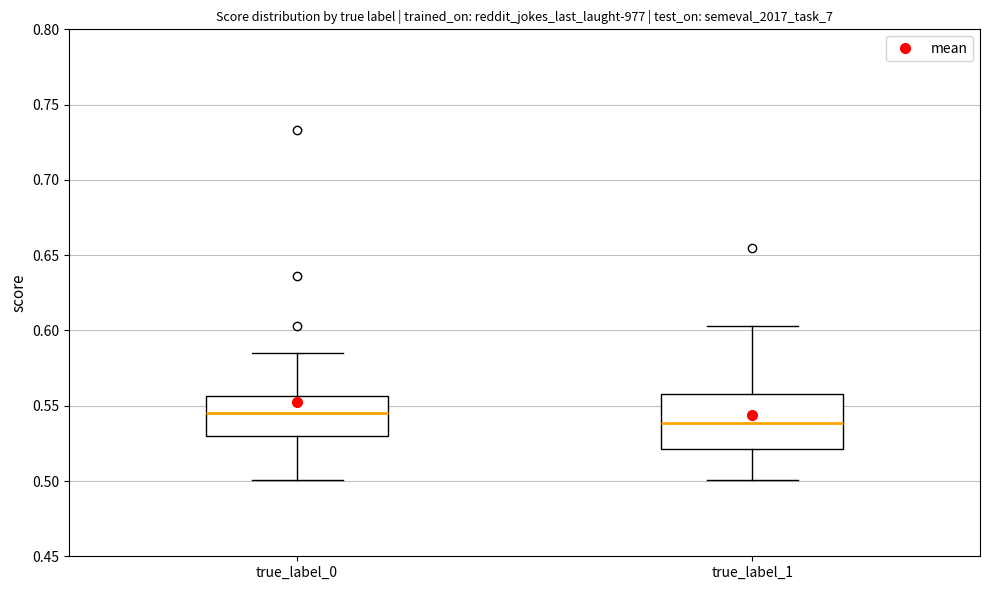

Reading left to right, read every box against the y-axis: the position of its median line, the range the box covers, and the ends of its whiskers. The values are not printed on the chart, so give them approximately, as read against the axis.

true_label_0: median 0.545, box 0.530 to 0.555, whiskers 0.500 to 0.585
true_label_1: median 0.540, box 0.520 to 0.560, whiskers 0.500 to 0.605